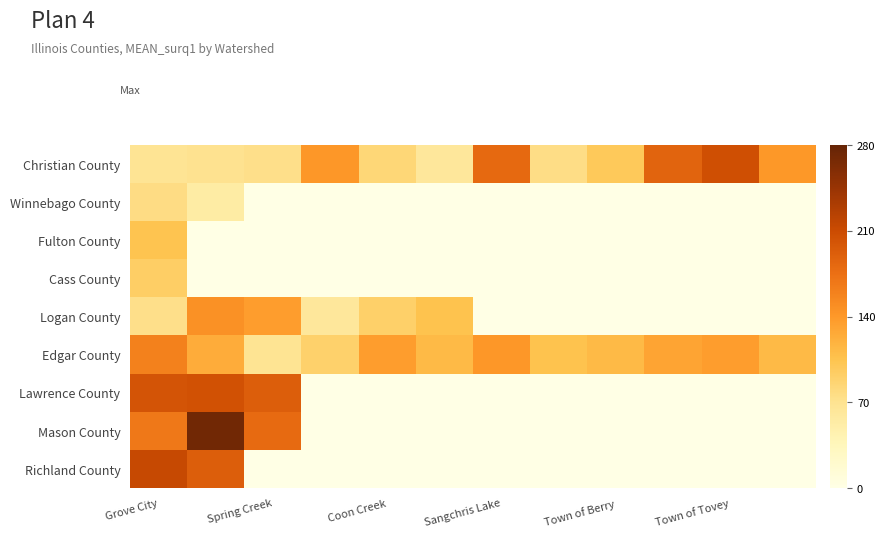

At which category is the sum across all series the highest?

Grove City